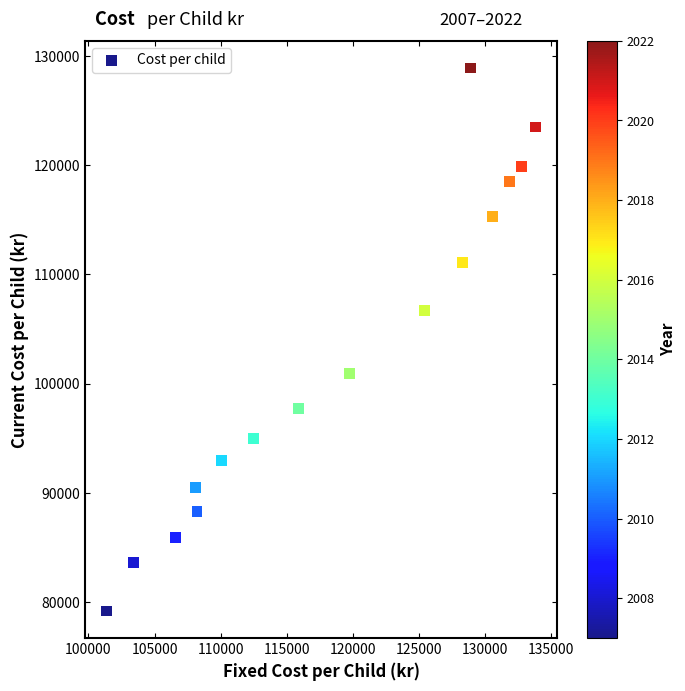

What is the range of X values (max minus min)?

32443